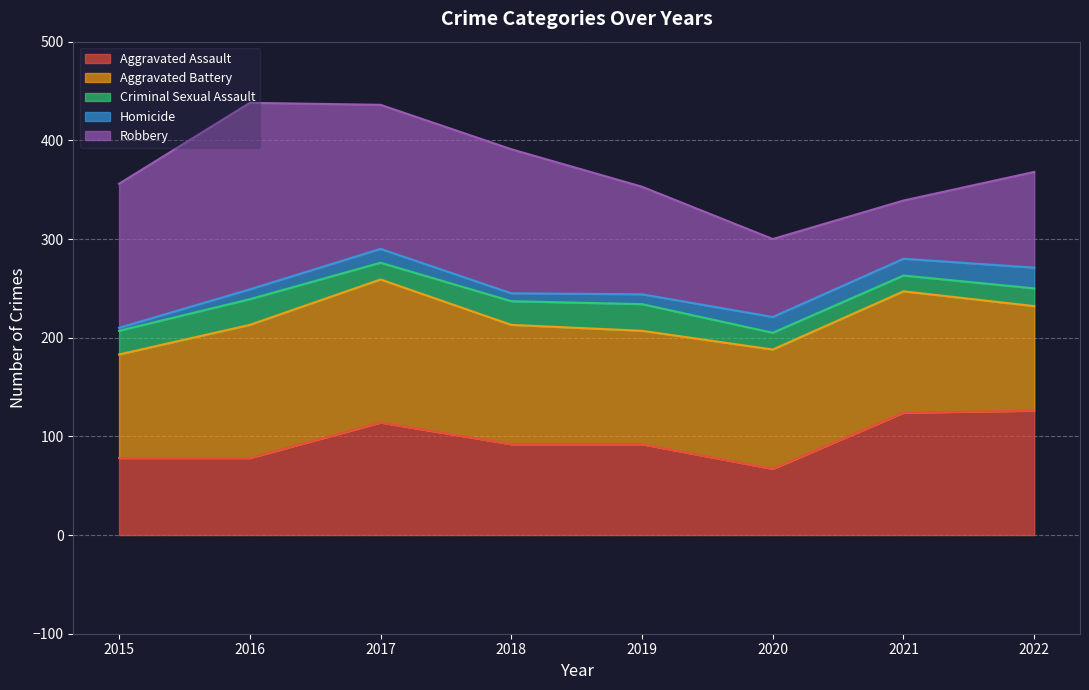

What value does the Robbery series have at 2015, to the nearest 5?

145